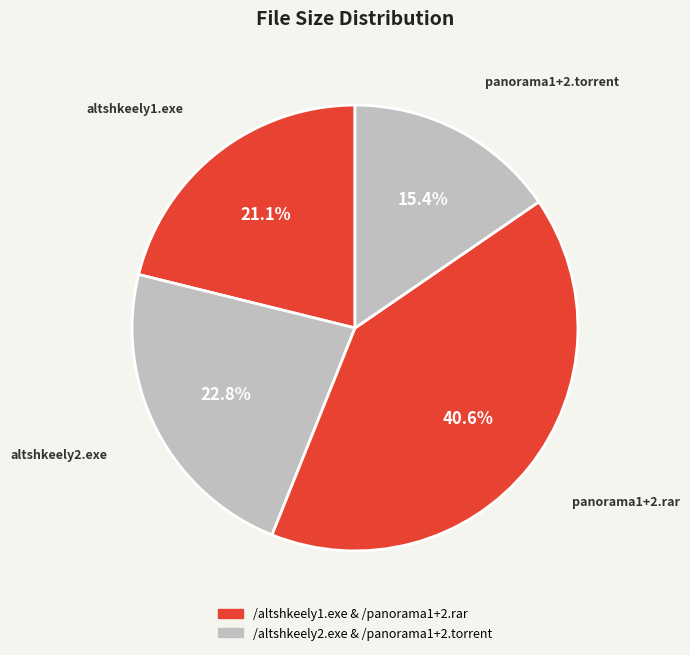

To the nearest percent, what is the difference between the largest and smallest slice percentages?

25%